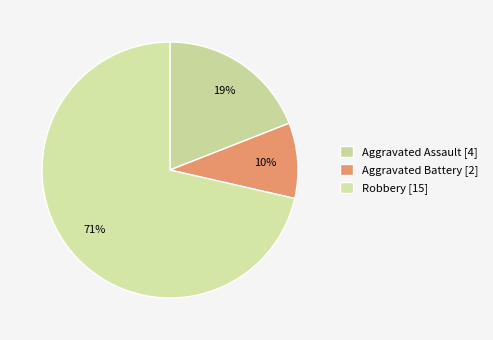

Which category has the biggest portion of the pie?

Robbery